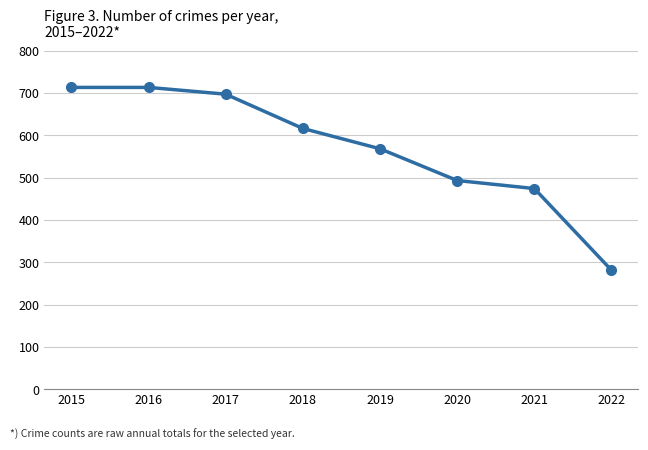

Reading left to right, list all the values displayed in this chart.

713	713	697	616	568	493	474	281